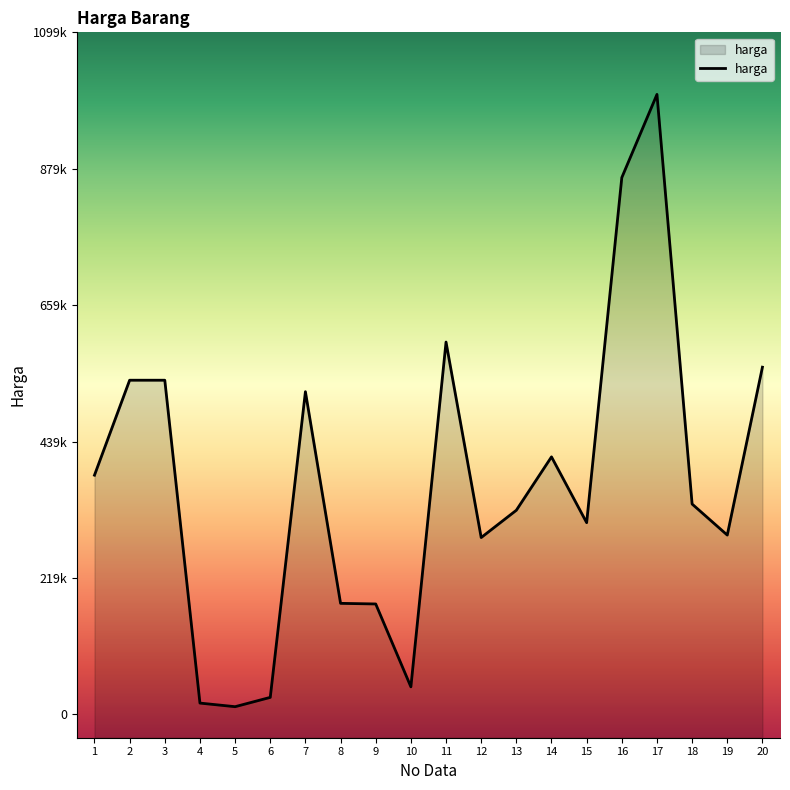

How many lines are shown in the chart?

1